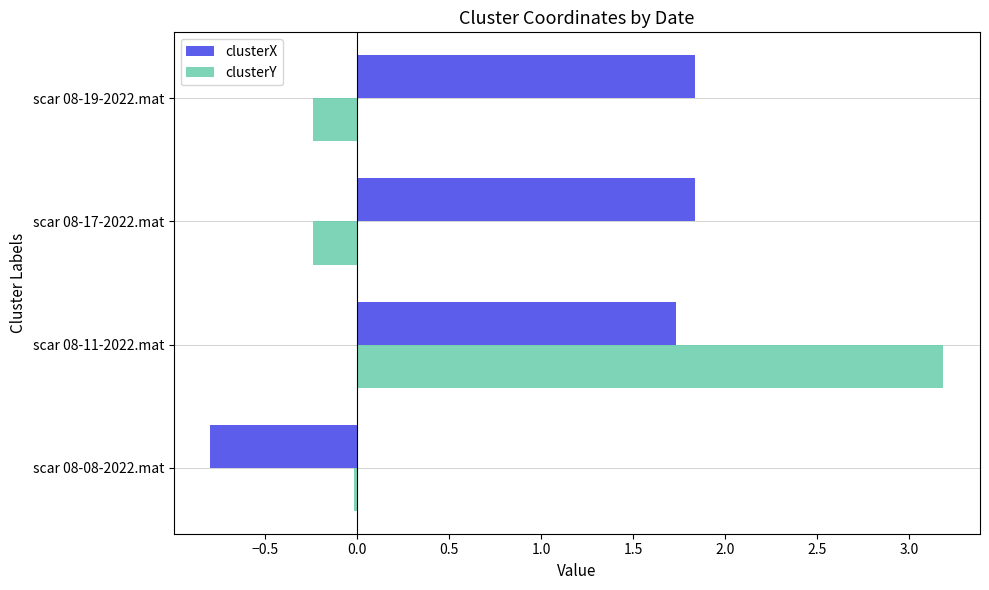

At which category is the sum across all series the highest?

scar 08-11-2022.mat